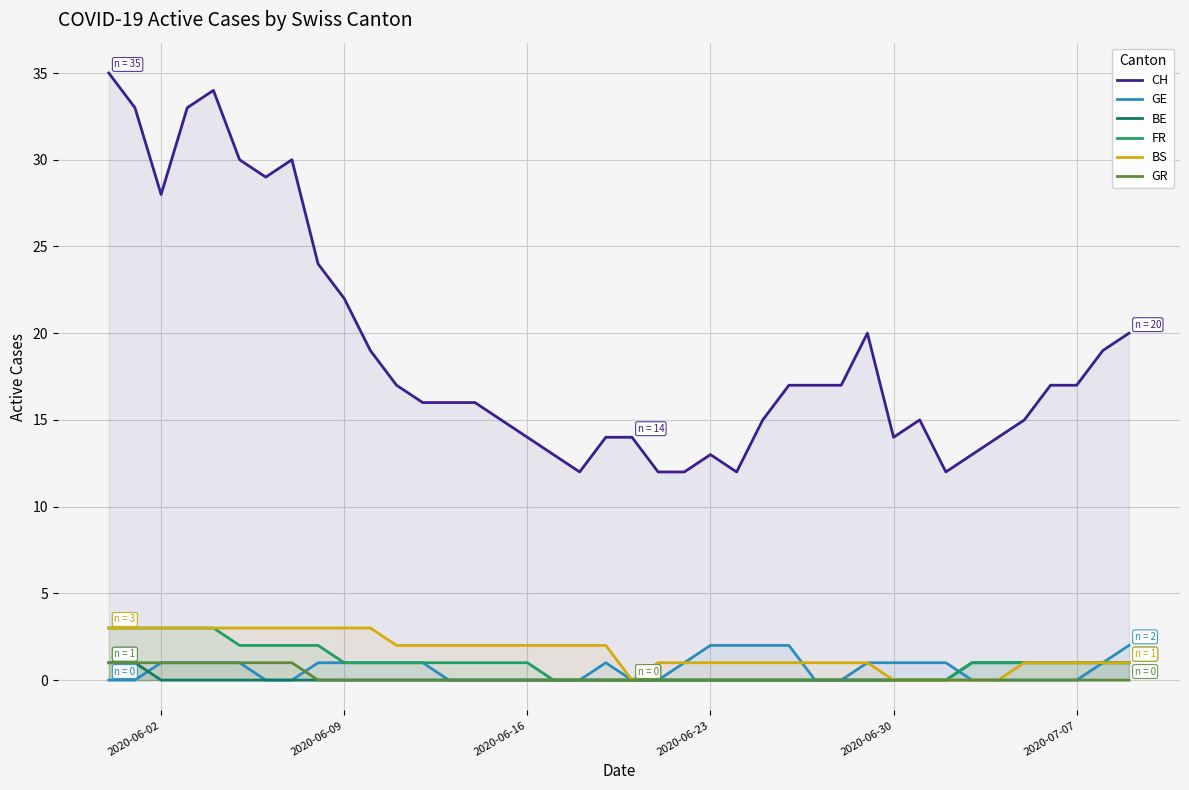

What is the maximum value shown in the chart?

35